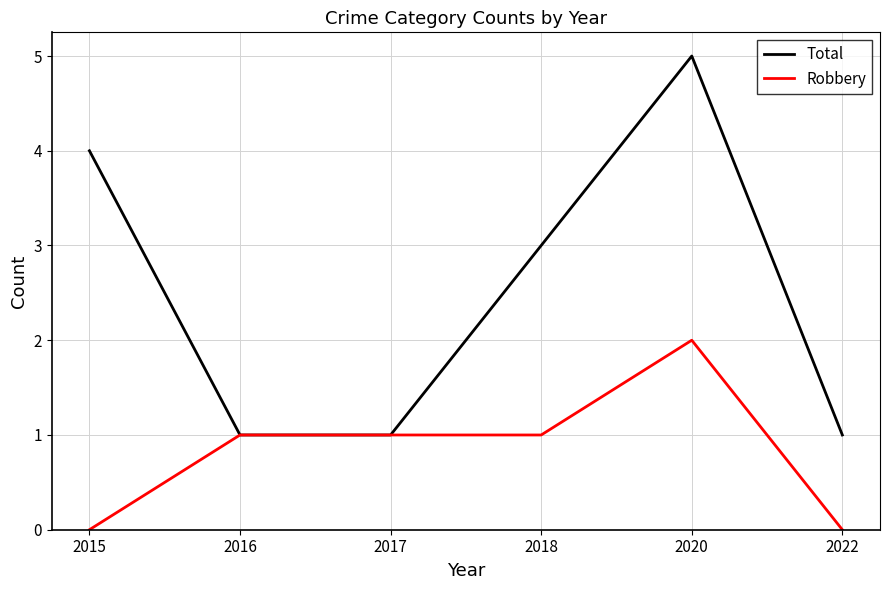

In Total, how many points are higher than both neighbors (excluding endpoints)?

1